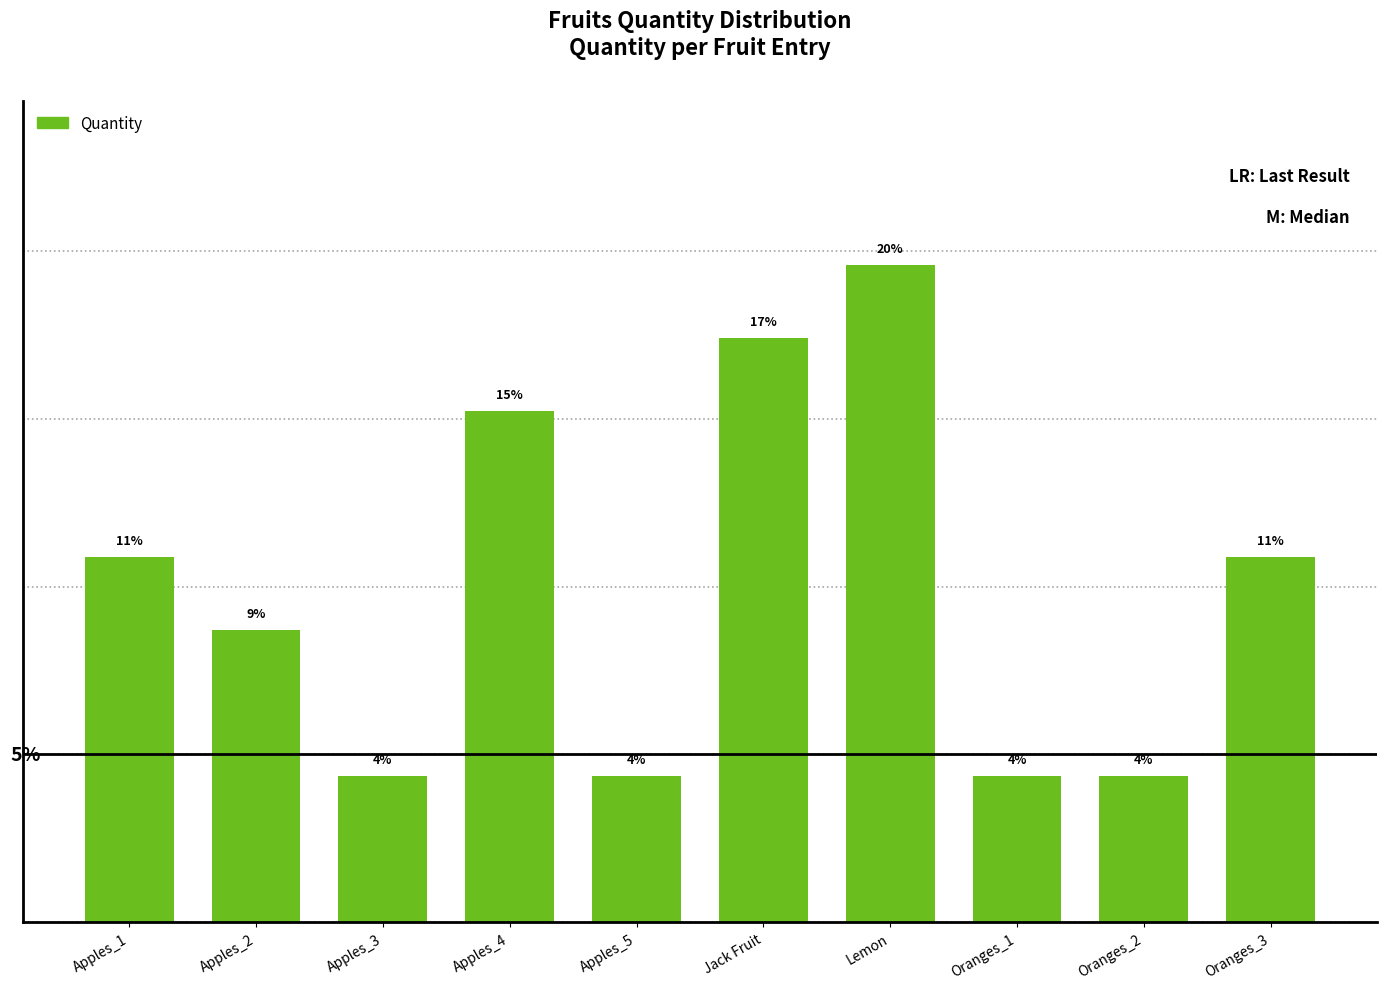

Are the bars horizontal?

No